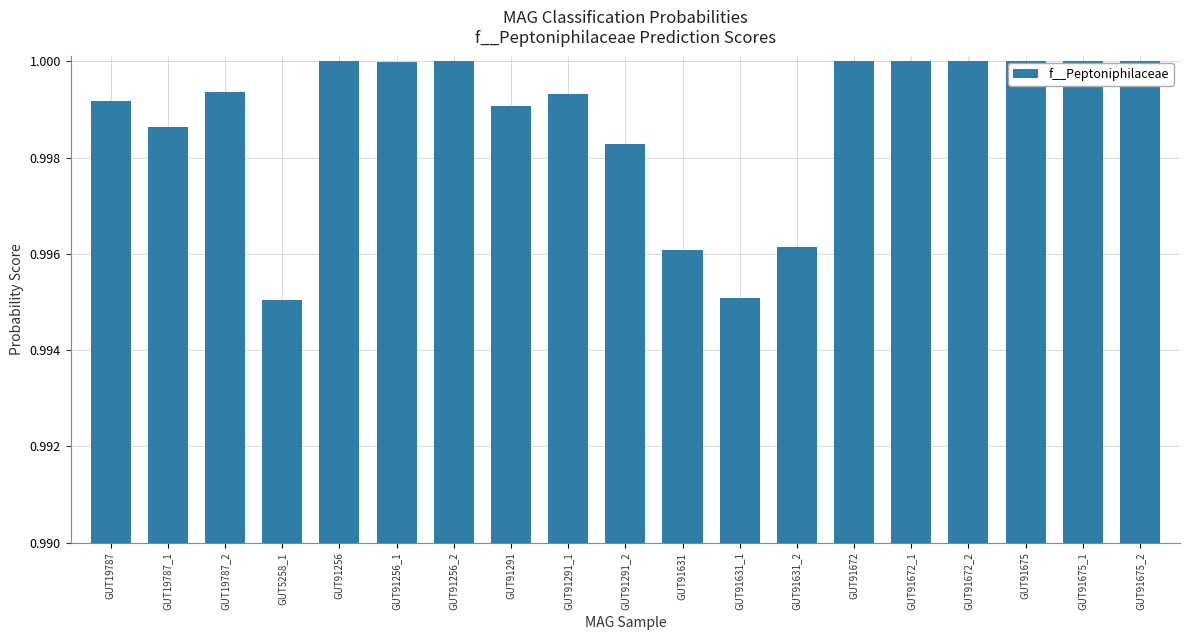

What is the label of the 3rd bar from the left?

GUT19787_2